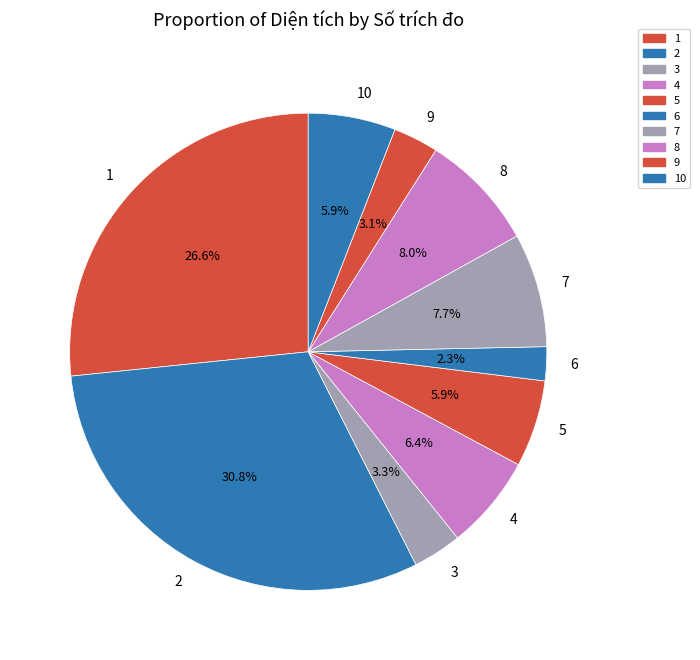

How many slices are in this pie chart?

10